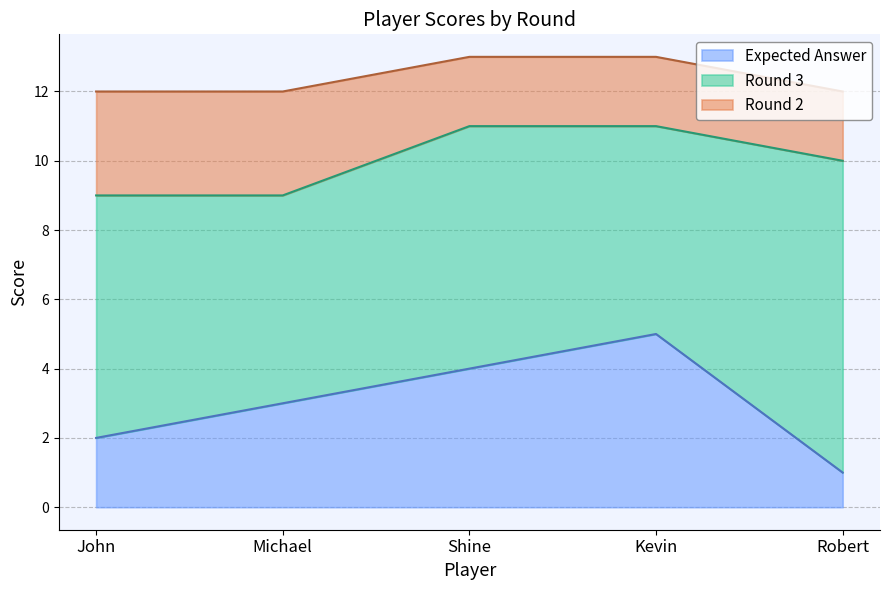

List the labels in order of Round 3 value, smallest first.

Michael, Kevin, John, Shine, Robert